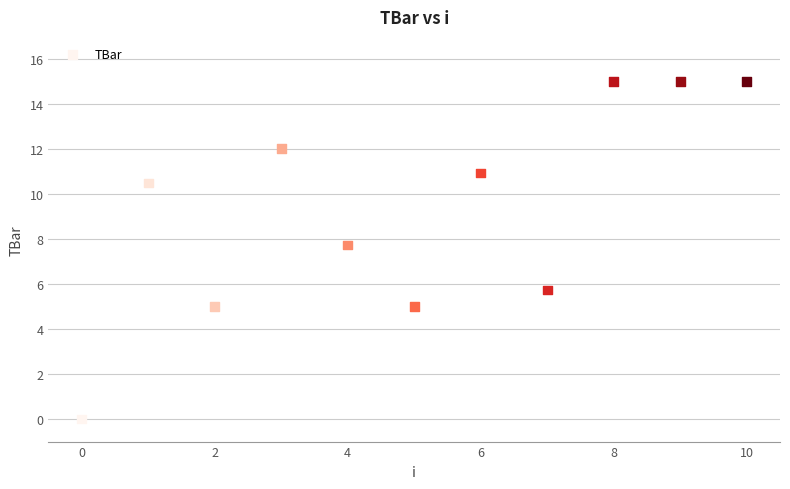

What is the average Y value?

9.3